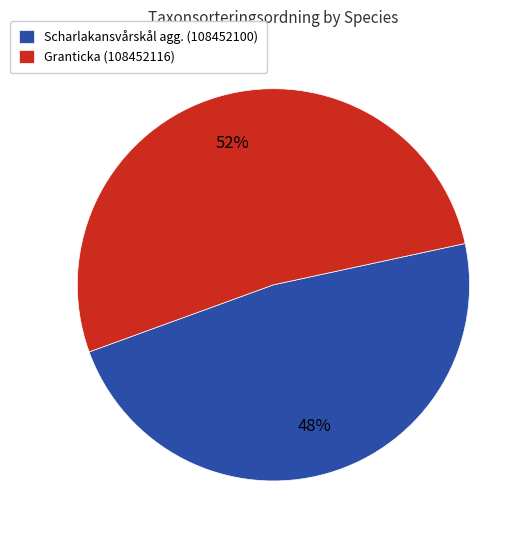

Which has a higher value, Scharlakansvårskål agg. (108452100) or Granticka (108452116)?

Granticka (108452116)